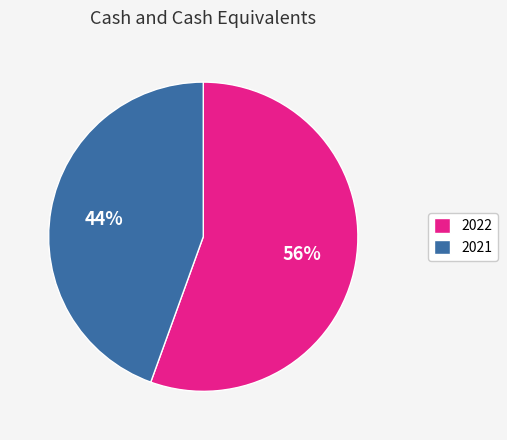

Rank the categories by value from lowest to highest.

2021, 2022